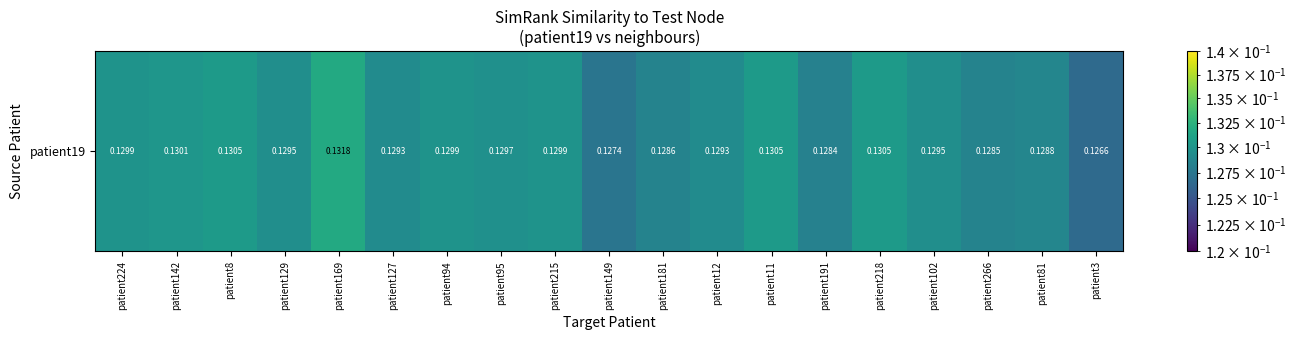

What is the sum of all values?

2.5